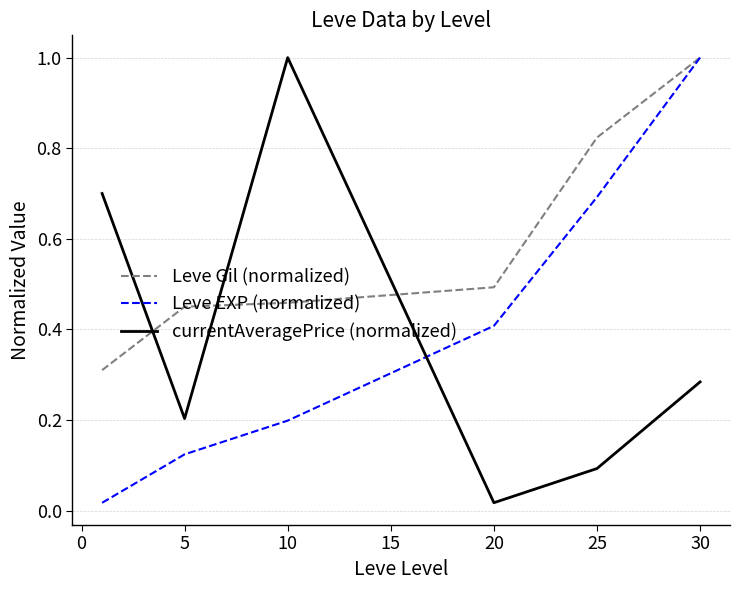

What is the maximum value for Leve EXP (normalized)?

1.0